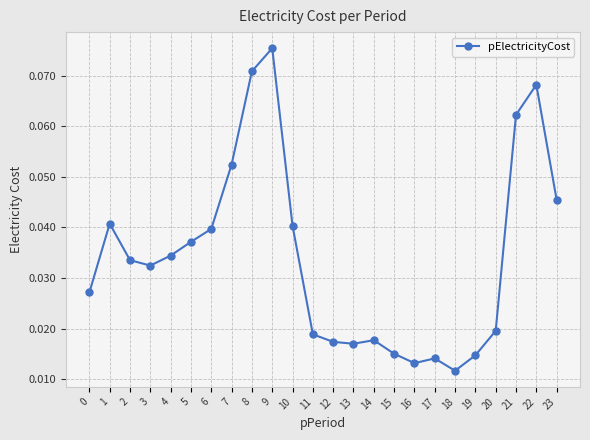

Count the values in the range 0 to 1.

24